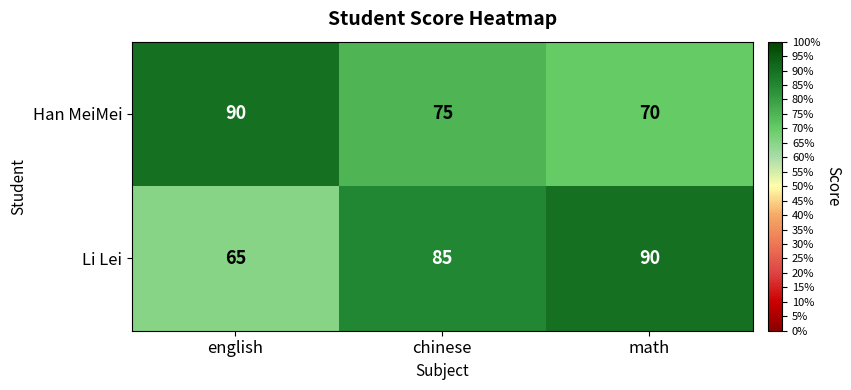

At math, list the series in order from largest to smallest.

Li Lei, Han MeiMei